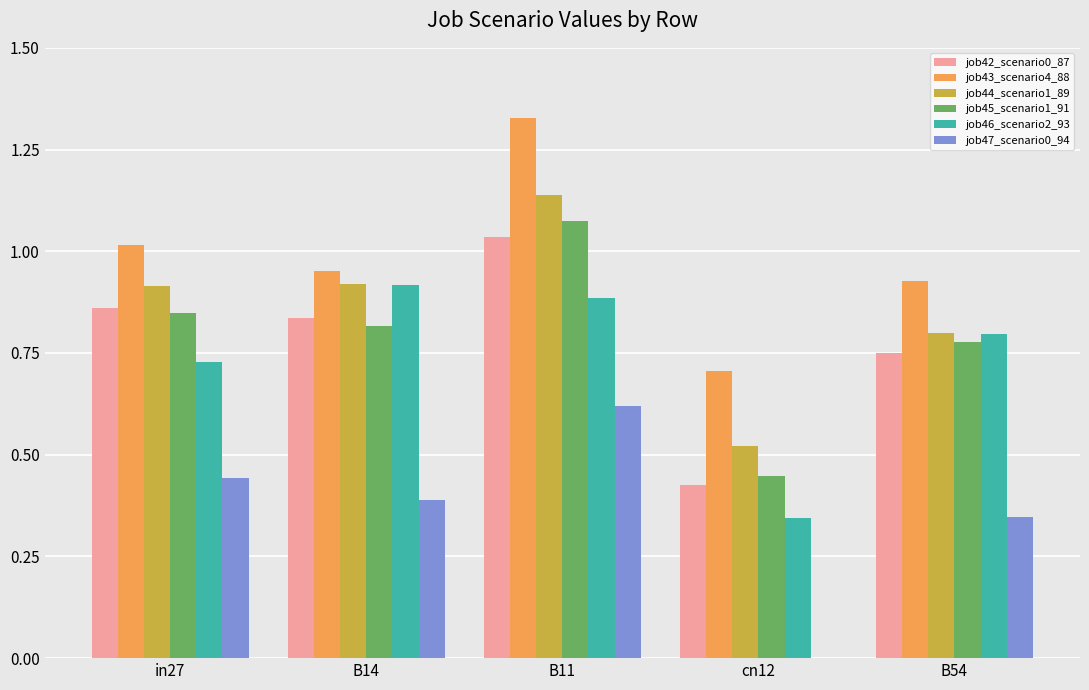

How many series are shown in this chart?

6